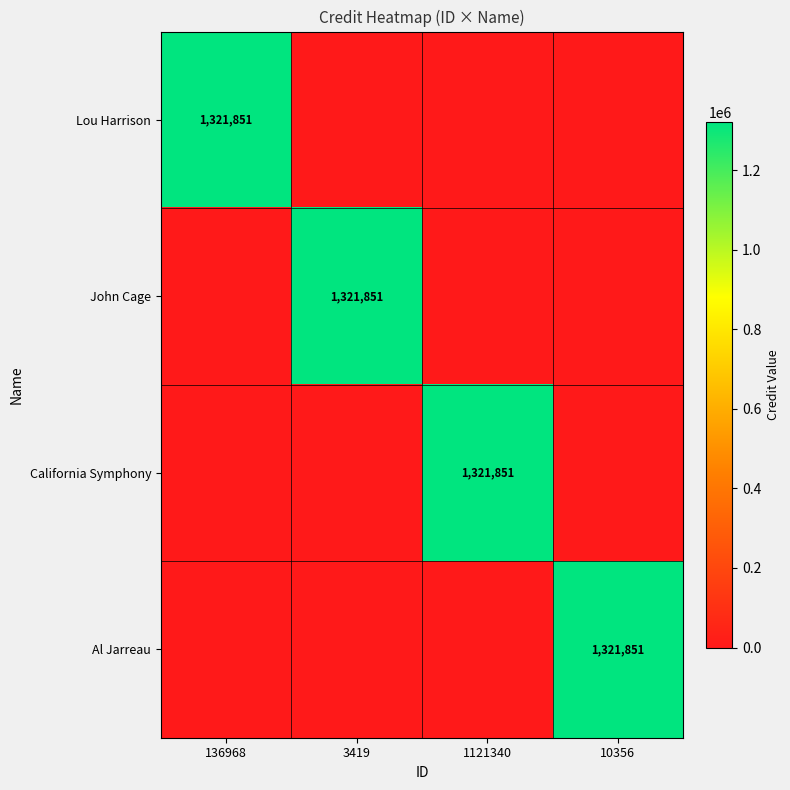

True or false: Lou Harrison has a value of 1321851 at 136968.

True